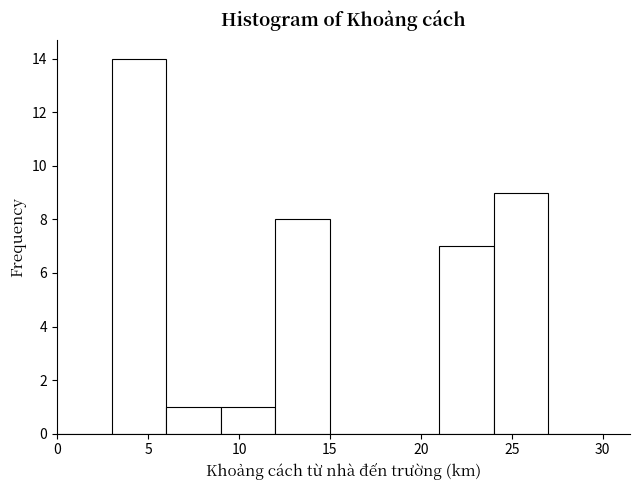

Reading left to right, transcribe this chart: for each bar, give the range it covers on the x-axis and its height. The values are not printed on the chart, so give them approximately, as read against the axis.

0 to 3: 0
3 to 6: 14
6 to 9: 1
9 to 12: 1
12 to 15: 8
15 to 18: 0
18 to 21: 0
21 to 24: 7
24 to 27: 9
27 to 30: 0